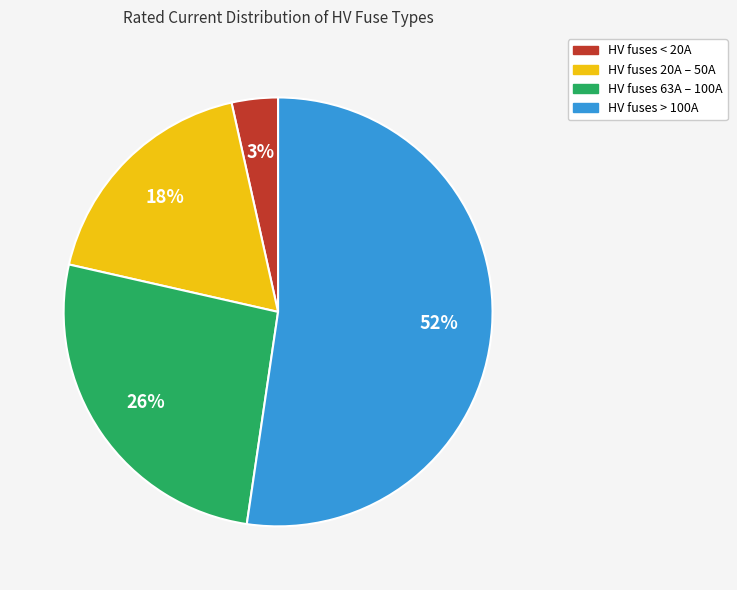

How many slices are in this pie chart?

4